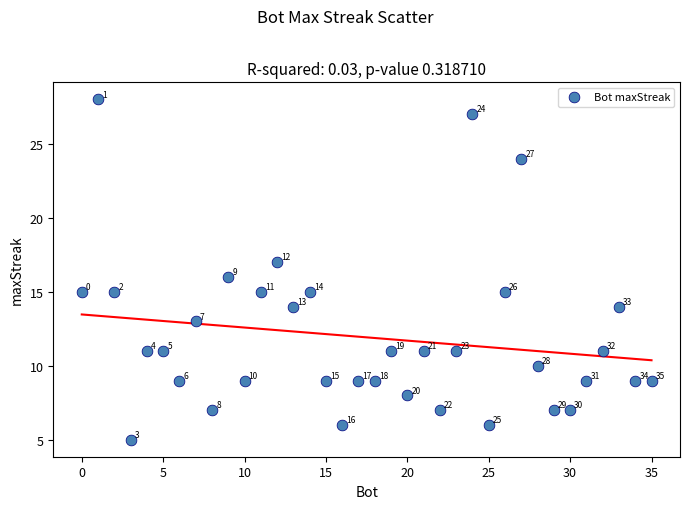

What Y value in the scatter plot is closest to 16?

16